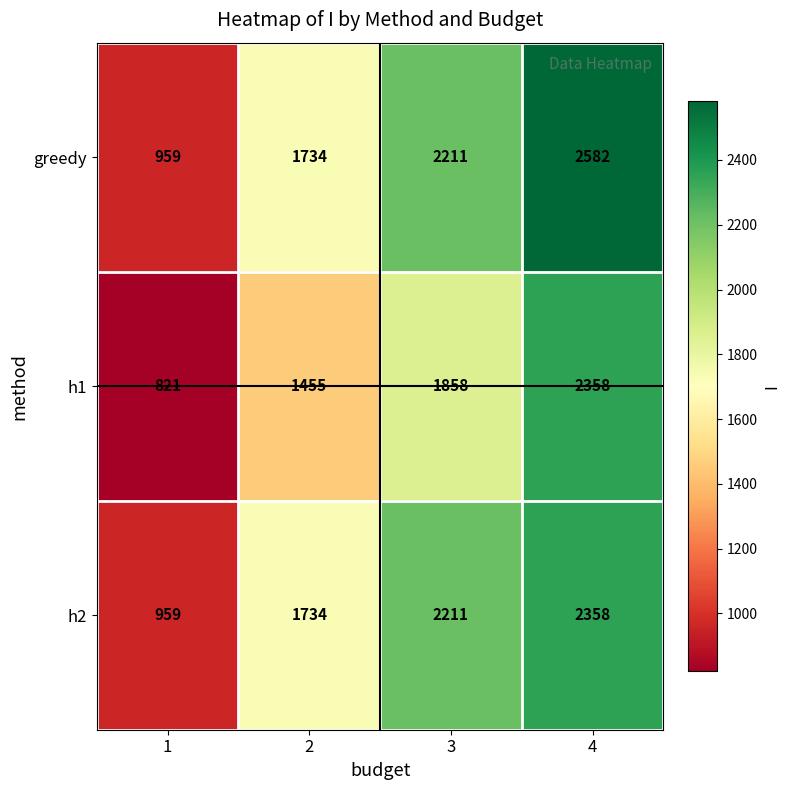

Is it true that h2 equals 2211 at 3?

True